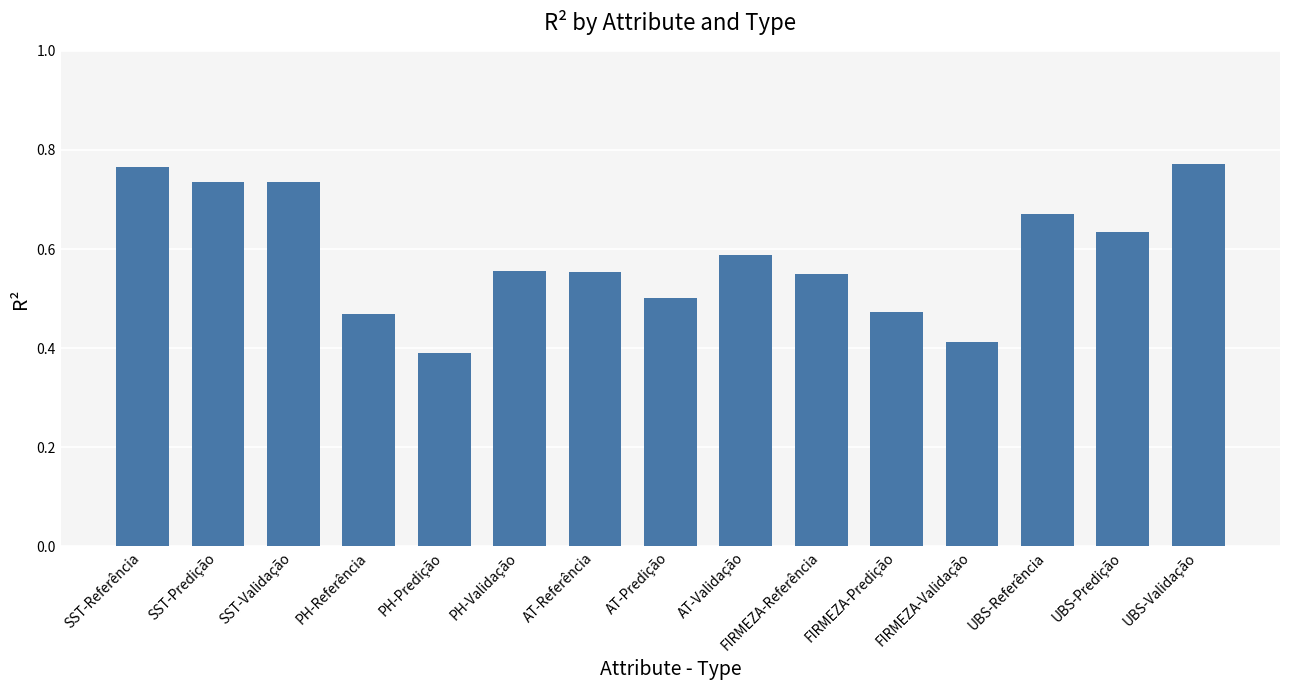

What is the sum of the values at UBS-Referência and PH-Referência?

1.1